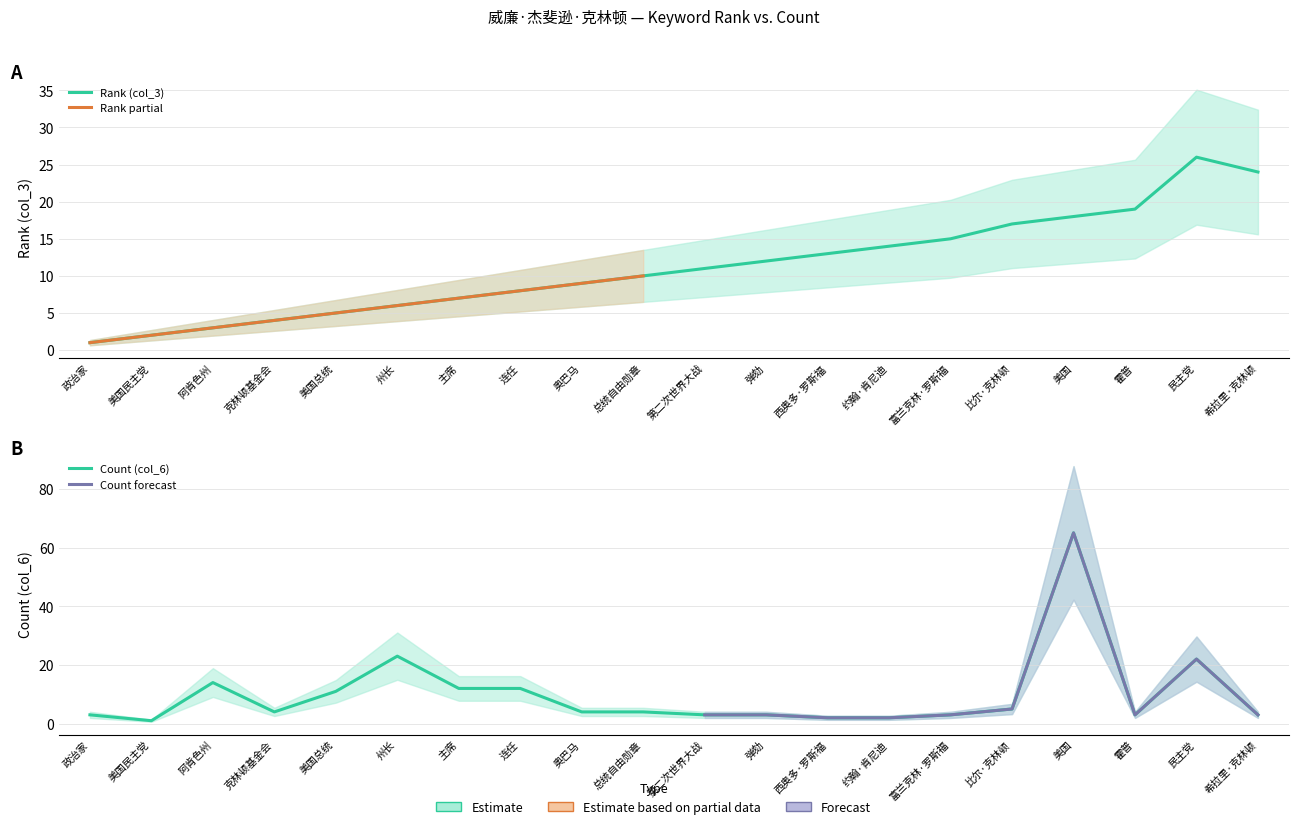

How many series are shown in this chart?

2